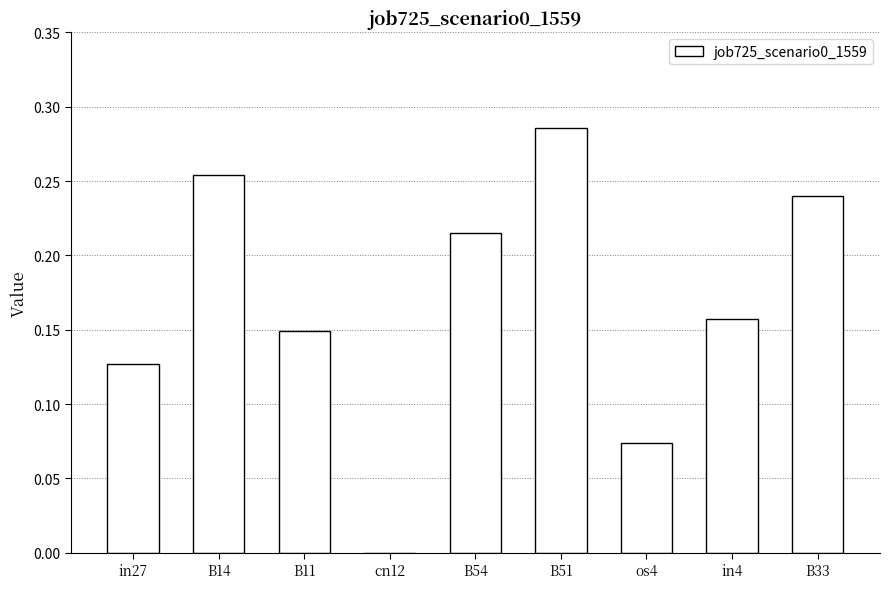

Count the values in the range 0 to 1.

9